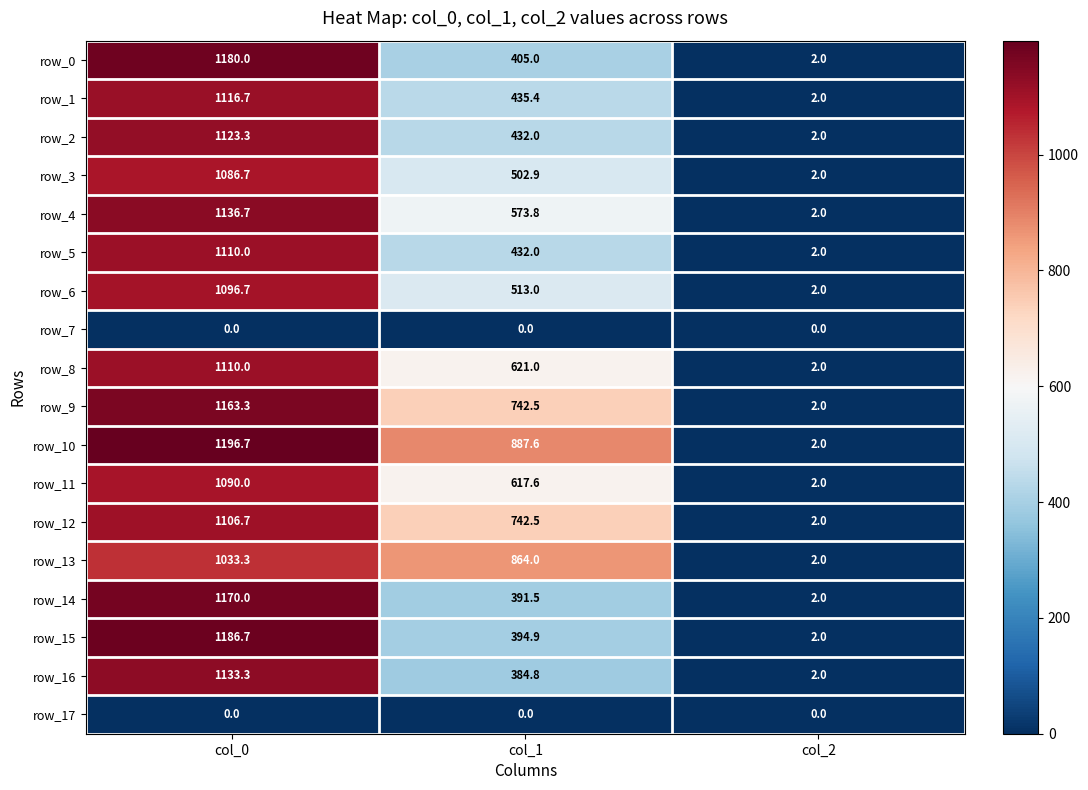

What is the sum of the row_9 values at col_0 and col_2?

1165.3